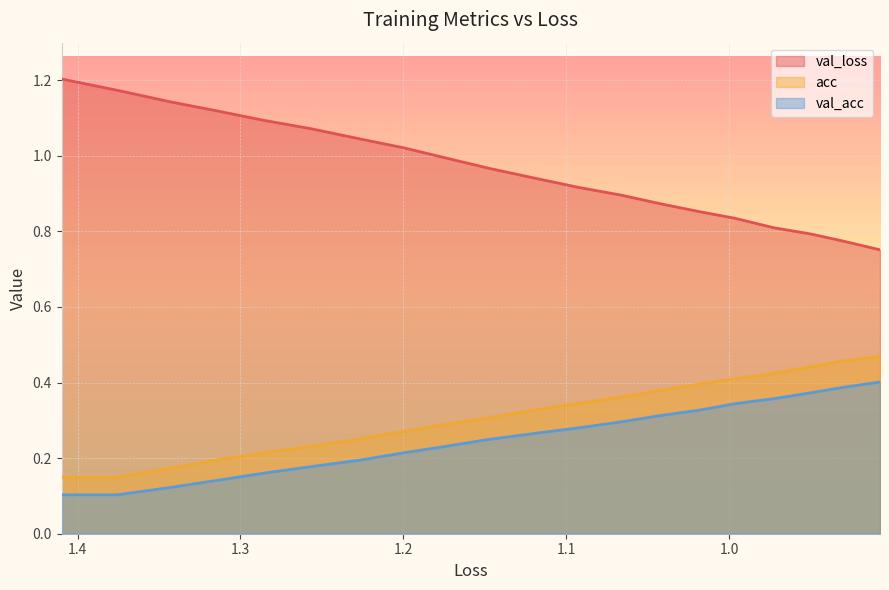

What is the greatest value displayed?

1.2